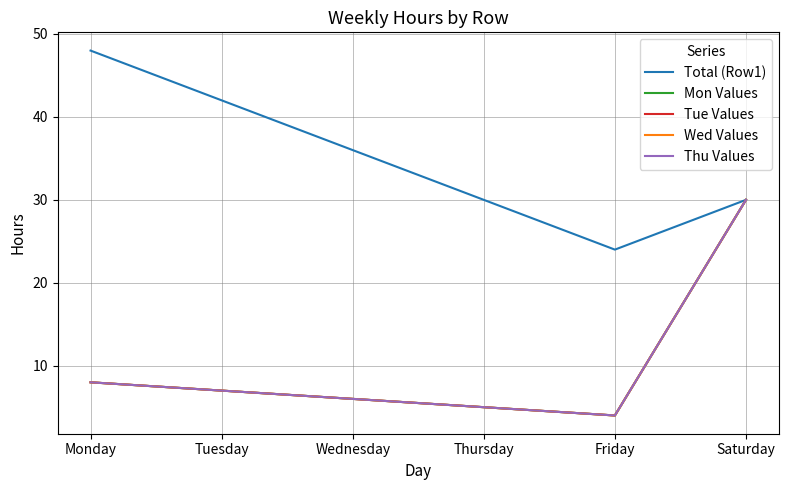

What value does the Wed Values series have at Saturday, to the nearest 5?

30